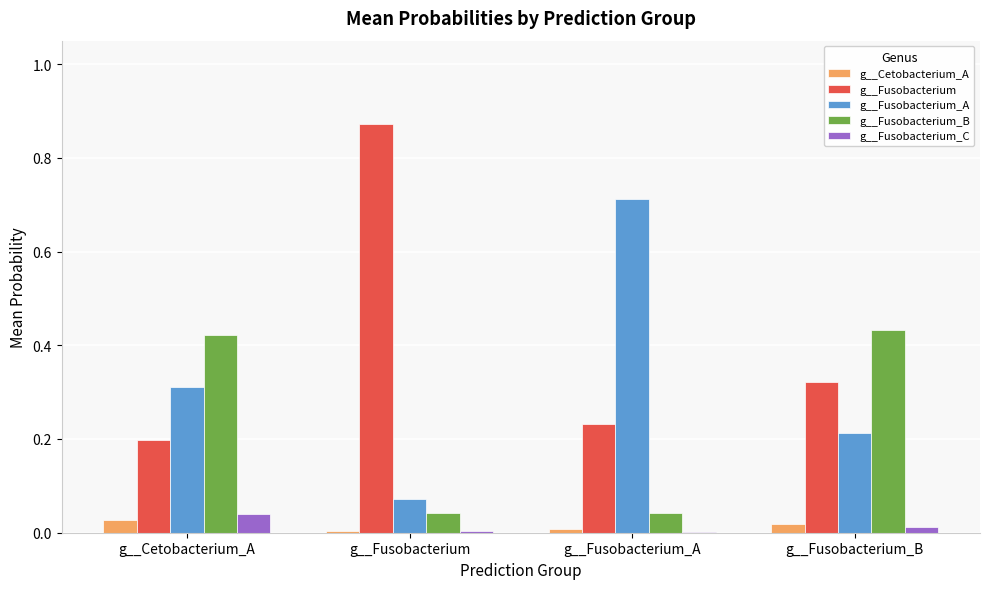

Does the chart contain stacked bars?

No